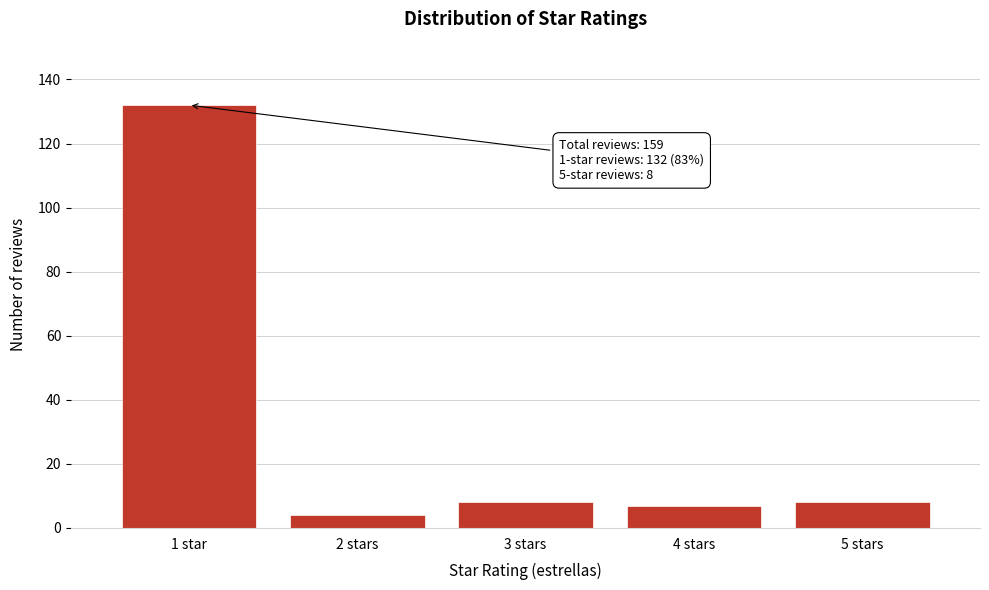

Reading right to left, list all the values displayed in this chart.

5 stars=8	4 stars=7	3 stars=8	2 stars=4	1 star=132